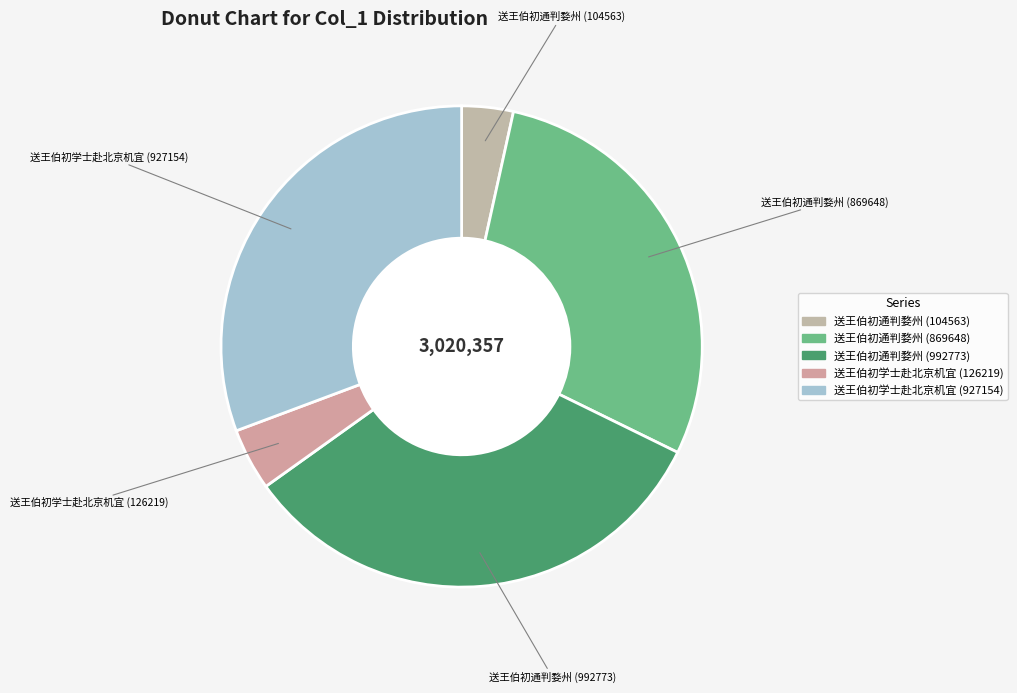

The 送王伯初通判婺州 (869648) slice represents 19% of the pie. True or false?

False